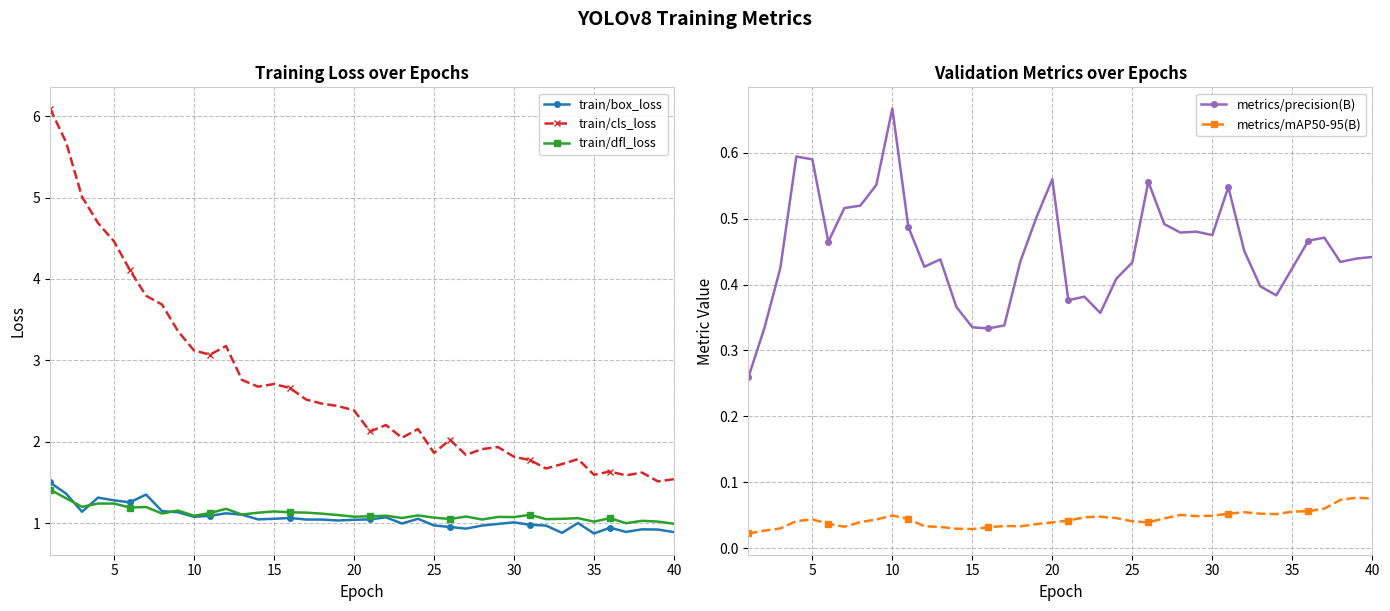

What is the maximum value for train/dfl_loss?

1.4